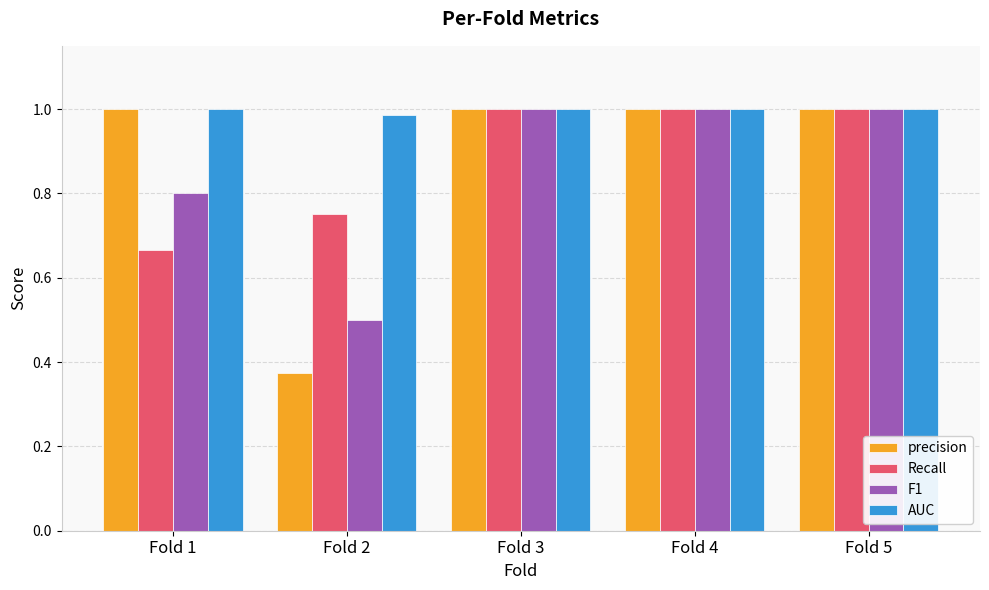

Which series has the largest range (max minus min)?

precision